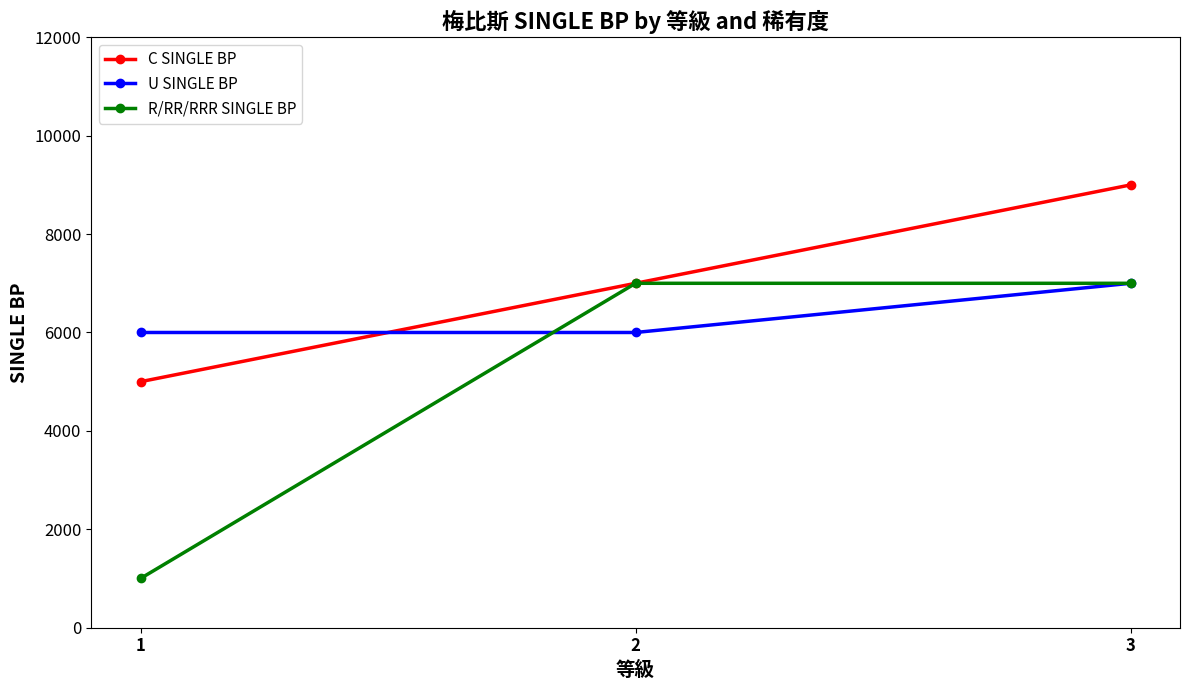

The C SINGLE BP series shows 7000 at 2. True or false?

True